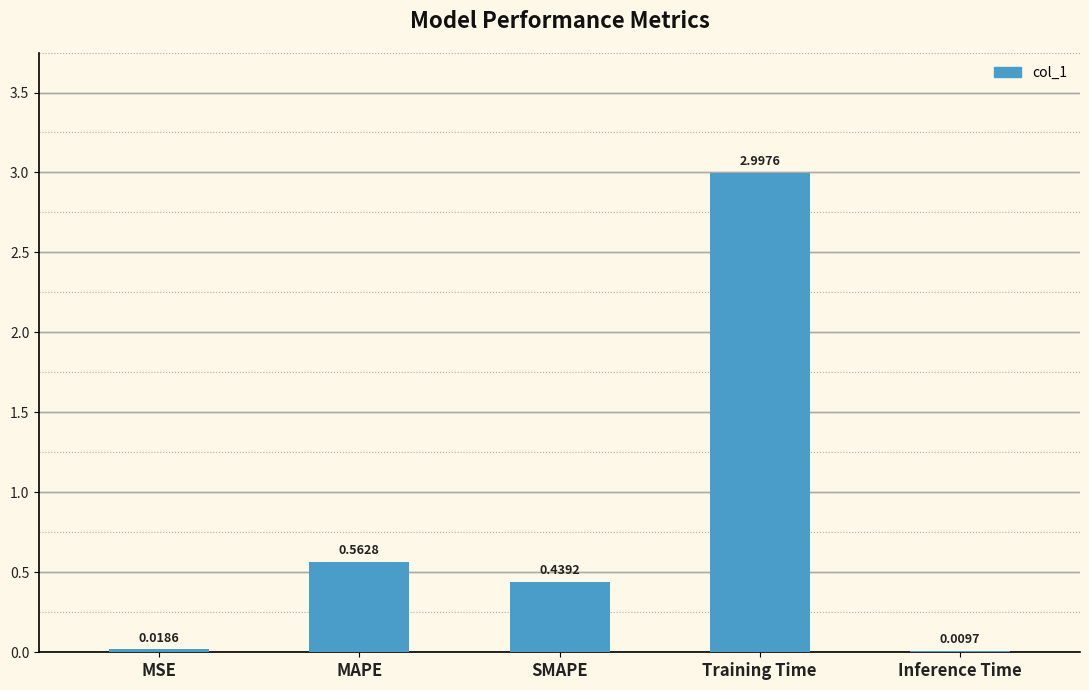

At which category does the chart reach its peak across all series?

Training Time